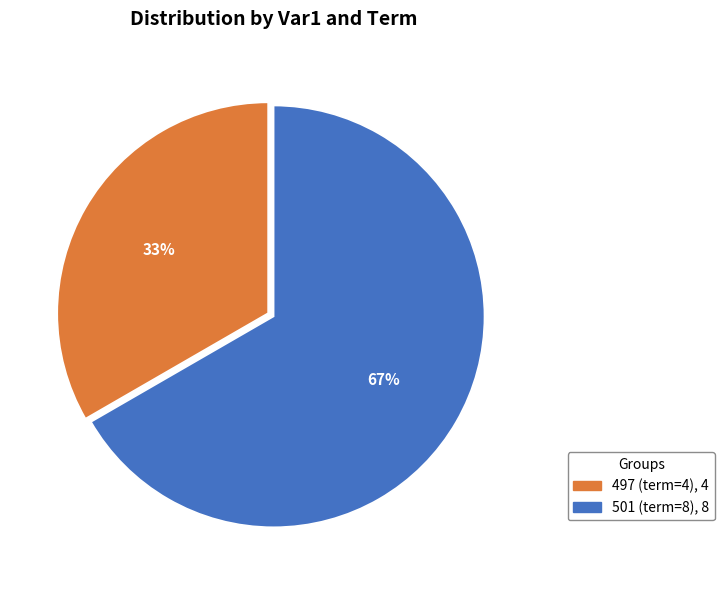

Do 501 (term=8) and 497 (term=4) together represent more than half of the pie?

Yes